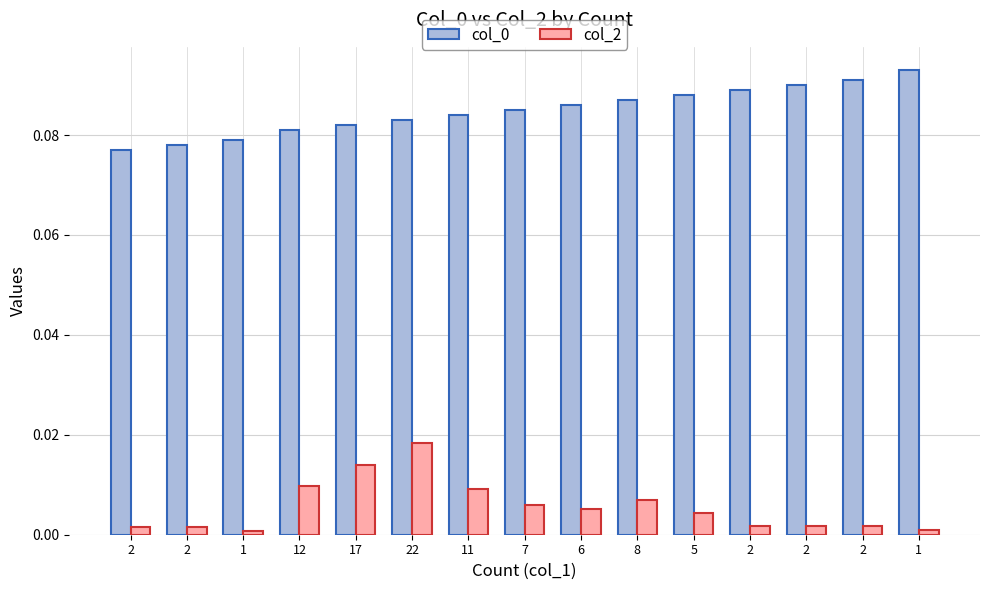

Reading left to right, transcribe all the data shown in this chart.

col_0: 0.1	0.1	0.1	0.1	0.1	0.1	0.1	0.1	0.1	0.1	0.1	0.1	0.1	0.1	0.1
col_2: 0.0	0.0	0.0	0.0	0.0	0.0	0.0	0.0	0.0	0.0	0.0	0.0	0.0	0.0	0.0